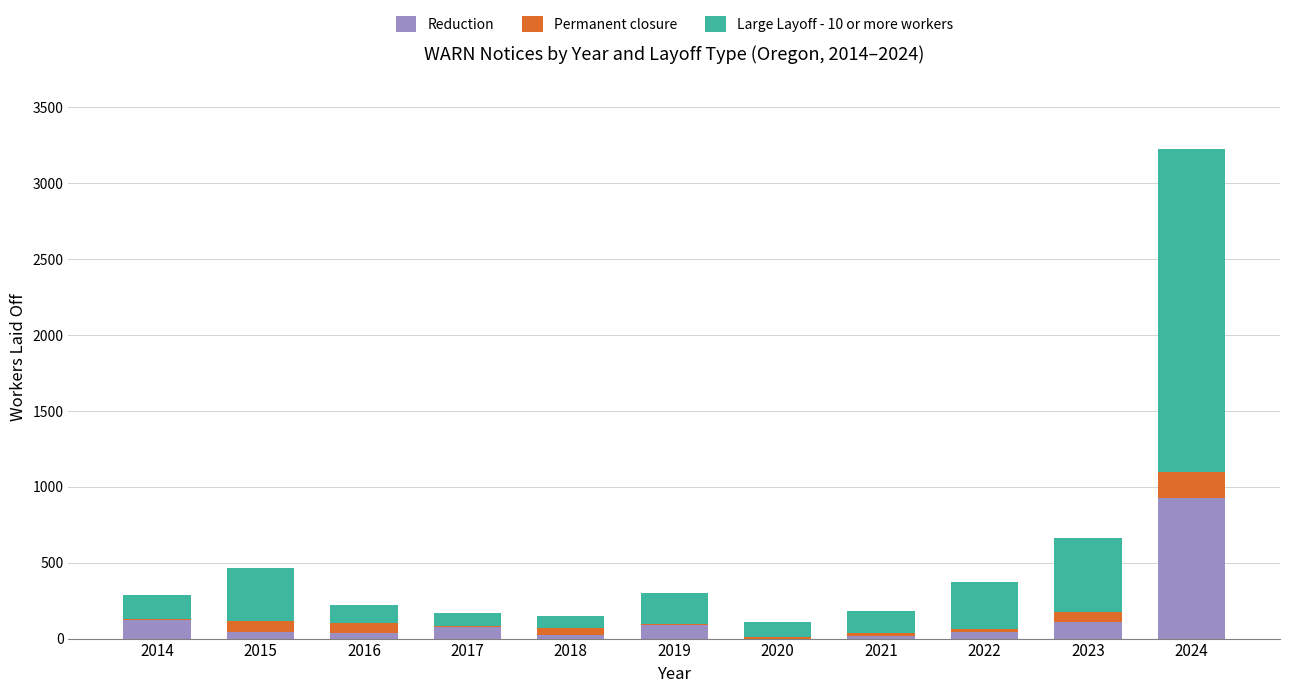

The Reduction series shows 87 at 2019. True or false?

True